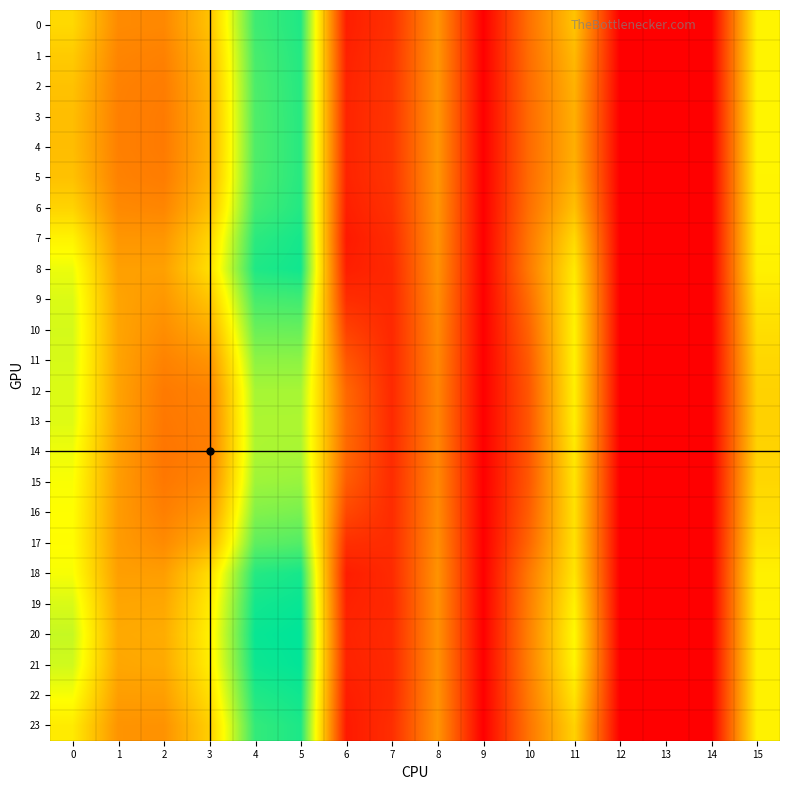

Reading right to left, extract all data points from this chart.

0: 15=15.2	14=0.0	13=0.0	12=0.0	11=12.2	10=7.0	9=0.0	8=9.4	7=3.1	6=1.9	5=22.8	4=21.9	3=12.1	2=8.5	1=8.7	0=13.5
1: 15=15.3	14=0.0	13=0.0	12=0.0	11=11.6	10=6.8	9=0.0	8=9.4	7=3.2	6=2.1	5=22.7	4=21.6	3=11.5	2=8.1	1=8.3	0=12.7
2: 15=15.3	14=0.0	13=0.0	12=0.0	11=11.1	10=6.7	9=0.0	8=9.5	7=3.3	6=2.2	5=22.7	4=21.4	3=11.2	2=7.8	1=8.1	0=12.1
3: 15=15.3	14=0.0	13=0.0	12=0.0	11=11.0	10=6.6	9=0.0	8=9.5	7=3.3	6=2.3	5=22.6	4=21.4	3=11.0	2=7.7	1=8.0	0=11.9
4: 15=15.3	14=0.0	13=0.0	12=0.0	11=10.9	10=6.6	9=0.0	8=9.5	7=3.3	6=2.3	5=22.6	4=21.3	3=11.0	2=7.7	1=8.0	0=11.8
5: 15=15.3	14=0.0	13=0.0	12=0.0	11=11.1	10=6.7	9=0.0	8=9.5	7=3.3	6=2.2	5=22.6	4=21.4	3=11.2	2=7.8	1=8.1	0=12.1
6: 15=15.2	14=0.0	13=0.0	12=0.0	11=12.0	10=6.9	9=0.0	8=9.4	7=3.1	6=2.0	5=22.7	4=21.7	3=11.9	2=8.4	1=8.6	0=13.2
7: 15=15.2	14=0.0	13=0.0	12=0.0	11=13.5	10=7.4	9=0.0	8=9.3	7=2.8	6=1.6	5=23.2	4=22.5	3=13.3	2=9.4	1=9.4	0=15.2
8: 15=15.1	14=0.0	13=0.0	12=0.0	11=14.6	10=7.6	9=0.0	8=9.2	7=2.6	6=1.9	5=23.3	4=22.9	3=13.9	2=10.0	1=10.0	0=16.5
9: 15=14.4	14=0.0	13=0.0	12=0.0	11=15.0	10=6.8	9=0.0	8=8.9	7=2.5	6=2.8	5=21.9	4=21.6	3=12.3	2=9.5	1=10.2	0=17.0
10: 15=13.9	14=0.0	13=0.0	12=0.0	11=15.2	10=6.2	9=0.0	8=8.7	7=2.5	6=4.1	5=20.6	4=20.5	3=10.8	2=8.9	1=10.3	0=17.2
11: 15=13.4	14=0.0	13=0.0	12=0.0	11=15.1	10=5.7	9=0.0	8=8.5	7=2.5	6=5.4	5=19.5	4=19.4	3=9.2	2=8.2	1=10.3	0=17.2
12: 15=13.1	14=0.0	13=0.0	12=0.0	11=15.0	10=5.4	9=0.0	8=8.4	7=2.6	6=6.5	5=18.7	4=18.7	3=8.2	2=7.6	1=10.2	0=17.0
13: 15=13.1	14=0.0	13=0.0	12=0.0	11=14.9	10=5.3	9=0.0	8=8.4	7=2.6	6=6.7	5=18.5	4=18.5	3=7.9	2=7.5	1=10.2	0=16.9
14: 15=13.2	14=0.0	13=0.0	12=0.0	11=14.5	10=5.3	9=0.0	8=8.4	7=2.7	6=6.5	5=18.6	4=18.5	3=7.9	2=7.3	1=9.9	0=16.4
15: 15=13.4	14=0.0	13=0.0	12=0.0	11=14.3	10=5.5	9=0.0	8=8.6	7=2.7	6=5.8	5=19.1	4=18.9	3=8.4	2=7.5	1=9.8	0=16.1
16: 15=13.8	14=0.0	13=0.0	12=0.0	11=14.1	10=5.8	9=0.0	8=8.7	7=2.7	6=4.5	5=20.1	4=19.8	3=9.5	2=8.0	1=9.7	0=15.9
17: 15=14.3	14=0.0	13=0.0	12=0.0	11=14.1	10=6.4	9=0.0	8=8.9	7=2.7	6=3.0	5=21.3	4=20.9	3=11.1	2=8.7	1=9.7	0=15.8
18: 15=15.0	14=0.0	13=0.0	12=0.0	11=14.3	10=7.6	9=0.0	8=9.2	7=2.6	6=1.9	5=23.2	4=22.7	3=13.8	2=9.9	1=9.9	0=16.1
19: 15=15.1	14=0.0	13=0.0	12=0.0	11=15.1	10=7.9	9=0.0	8=9.2	7=2.5	6=2.1	5=23.6	4=23.3	3=14.6	2=10.4	1=10.3	0=17.1
20: 15=15.1	14=0.0	13=0.0	12=0.0	11=15.6	10=8.0	9=0.0	8=9.1	7=2.6	6=2.3	5=23.9	4=23.6	3=15.1	2=10.8	1=10.6	0=17.7
21: 15=15.1	14=0.0	13=0.0	12=0.0	11=15.3	10=8.0	9=0.0	8=9.2	7=2.6	6=2.2	5=23.8	4=23.4	3=14.8	2=10.6	1=10.4	0=17.4
22: 15=15.1	14=0.0	13=0.0	12=0.0	11=14.3	10=7.6	9=0.0	8=9.2	7=2.6	6=1.9	5=23.4	4=22.8	3=13.9	2=9.9	1=9.9	0=16.1
23: 15=15.1	14=0.0	13=0.0	12=0.0	11=13.2	10=7.3	9=0.0	8=9.3	7=2.9	6=1.6	5=23.0	4=22.2	3=12.9	2=9.1	1=9.2	0=14.7